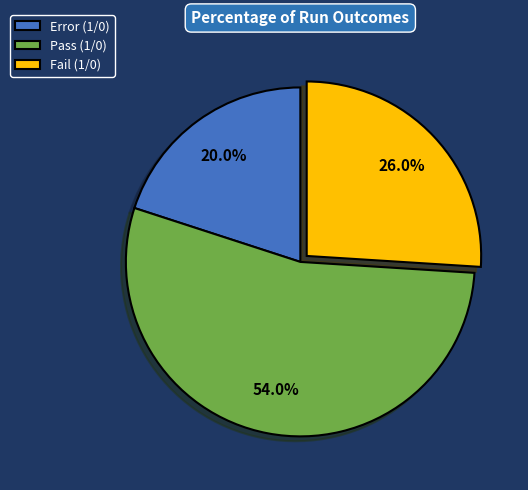

Does Pass account for over 50% of the chart?

Yes